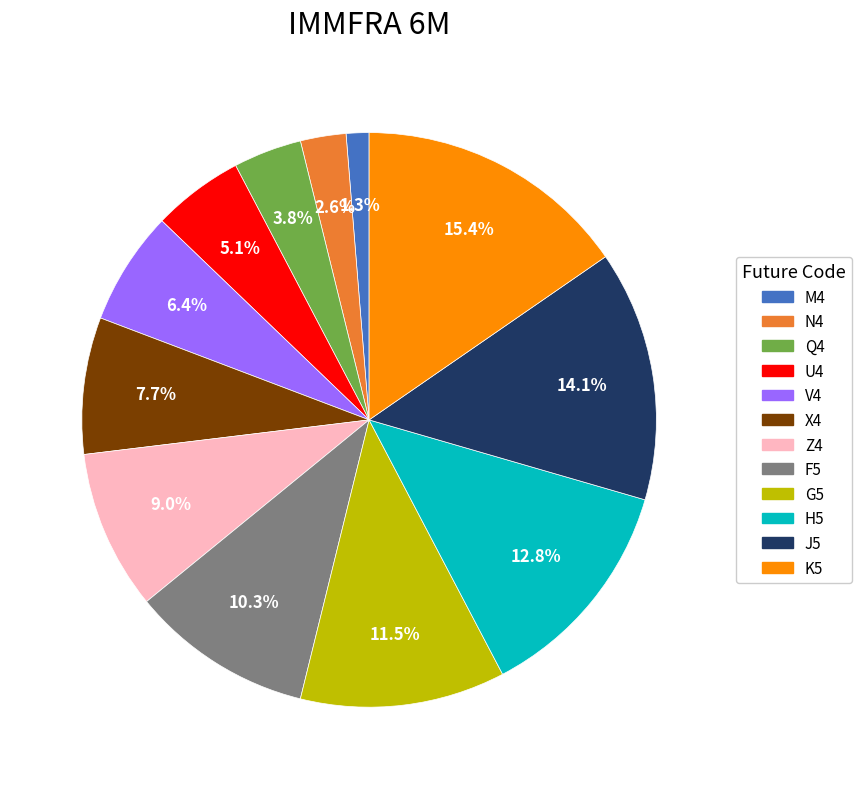

The V4 slice represents 6% of the pie. True or false?

True